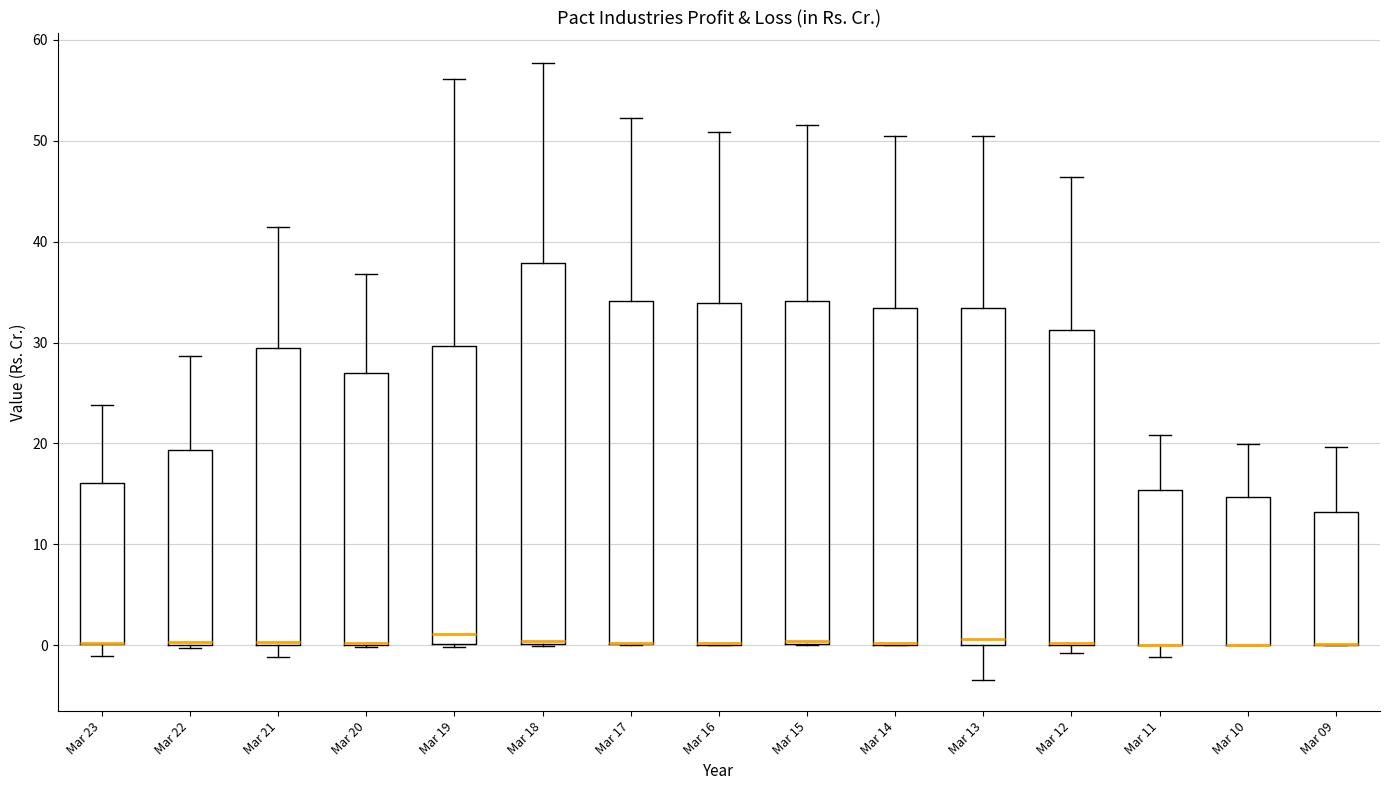

Which box is the tallest, from its lower edge to its upper edge?

Mar 18